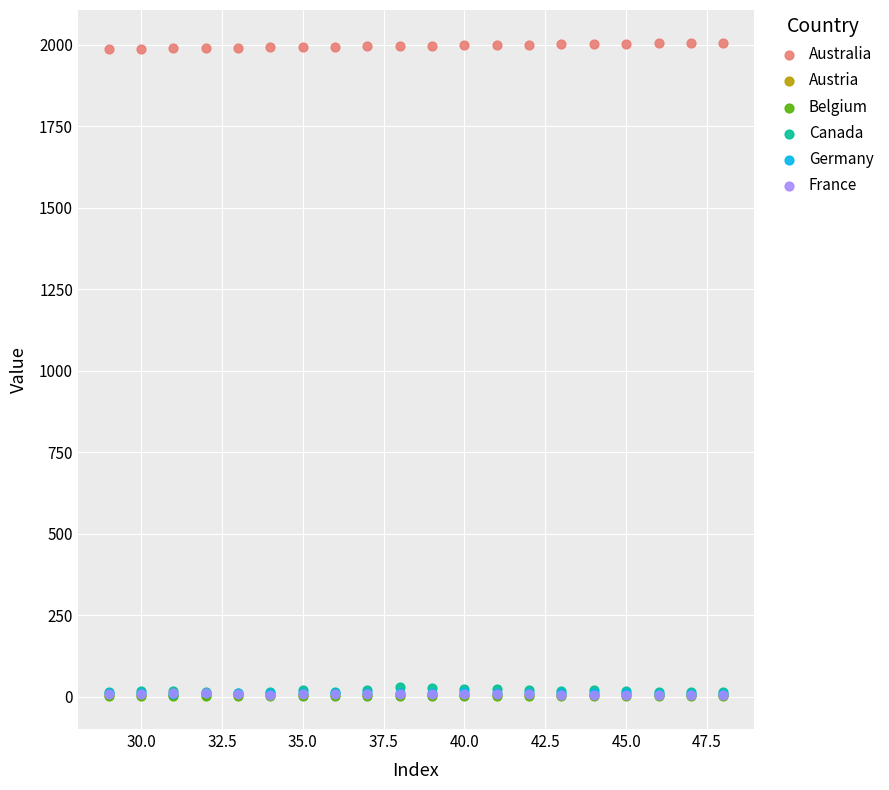

What are all the series names shown in the legend?

Australia, Austria, Belgium, Canada, Germany, France